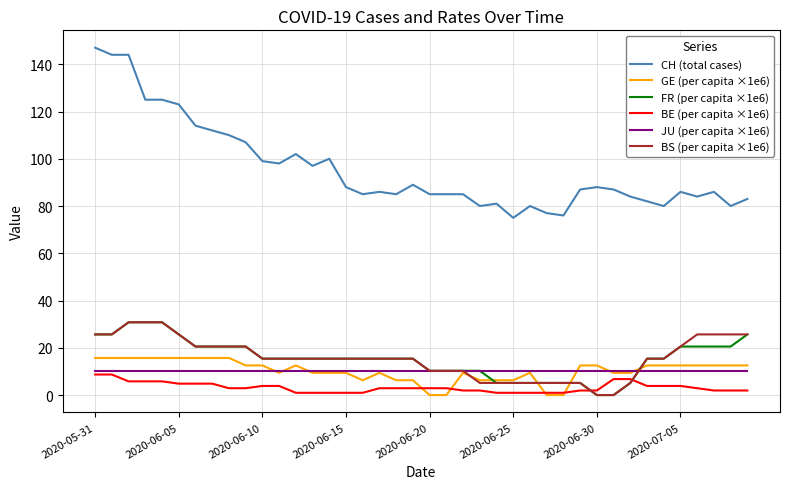

Reading left to right, extract all data points from this chart.

CH (total cases): 147.0	144.0	144.0	125.0	125.0	123.0	114.0	112.0	110.0	107.0	99.0	98.0	102.0	97.0	100.0	88.0	85.0	86.0	85.0	89.0	85.0	85.0	85.0	80.0	81.0	75.0	80.0	77.0	76.0	87.0	88.0	87.0	84.0	82.0	80.0	86.0	84.0	86.0	80.0	83.0
GE (per capita ×1e6): 15.7	15.7	15.7	15.7	15.7	15.7	15.7	15.7	15.7	12.6	12.6	9.4	12.6	9.4	9.4	9.4	6.3	9.4	6.3	6.3	0.0	0.0	9.4	6.3	6.3	6.3	9.4	0.0	0.0	12.6	12.6	9.4	9.4	12.6	12.6	12.6	12.6	12.6	12.6	12.6
FR (per capita ×1e6): 25.7	25.7	30.8	30.8	30.8	25.7	20.5	20.5	20.5	20.5	15.4	15.4	15.4	15.4	15.4	15.4	15.4	15.4	15.4	15.4	10.3	10.3	10.3	10.3	5.1	5.1	5.1	5.1	5.1	5.1	0.0	0.0	5.1	15.4	15.4	20.5	20.5	20.5	20.5	25.7
BE (per capita ×1e6): 8.7	8.7	5.8	5.8	5.8	4.8	4.8	4.8	2.9	2.9	3.9	3.9	1.0	1.0	1.0	1.0	1.0	2.9	2.9	2.9	2.9	2.9	1.9	1.9	1.0	1.0	1.0	1.0	1.0	1.9	1.9	6.8	6.8	3.9	3.9	3.9	2.9	1.9	1.9	1.9
JU (per capita ×1e6): 10.1	10.1	10.1	10.1	10.1	10.1	10.1	10.1	10.1	10.1	10.1	10.1	10.1	10.1	10.1	10.1	10.1	10.1	10.1	10.1	10.1	10.1	10.1	10.1	10.1	10.1	10.1	10.1	10.1	10.1	10.1	10.1	10.1	10.1	10.1	10.1	10.1	10.1	10.1	10.1
BS (per capita ×1e6): 25.7	25.7	30.8	30.8	30.8	25.7	20.5	20.5	20.5	20.5	15.4	15.4	15.4	15.4	15.4	15.4	15.4	15.4	15.4	15.4	10.3	10.3	10.3	5.1	5.1	5.1	5.1	5.1	5.1	5.1	0.0	0.0	5.1	15.4	15.4	20.5	25.7	25.7	25.7	25.7